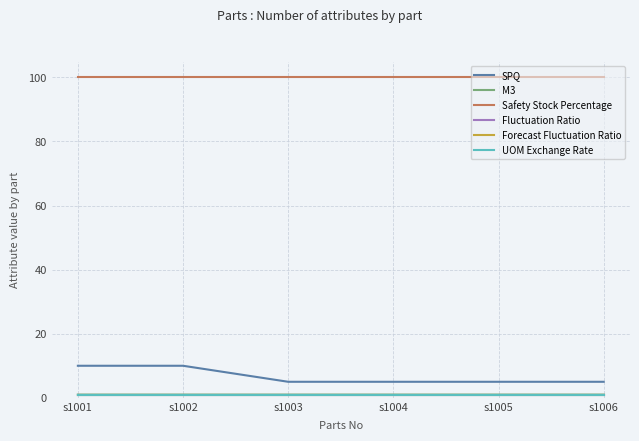

At how many categories does at least one series exceed 54?

6